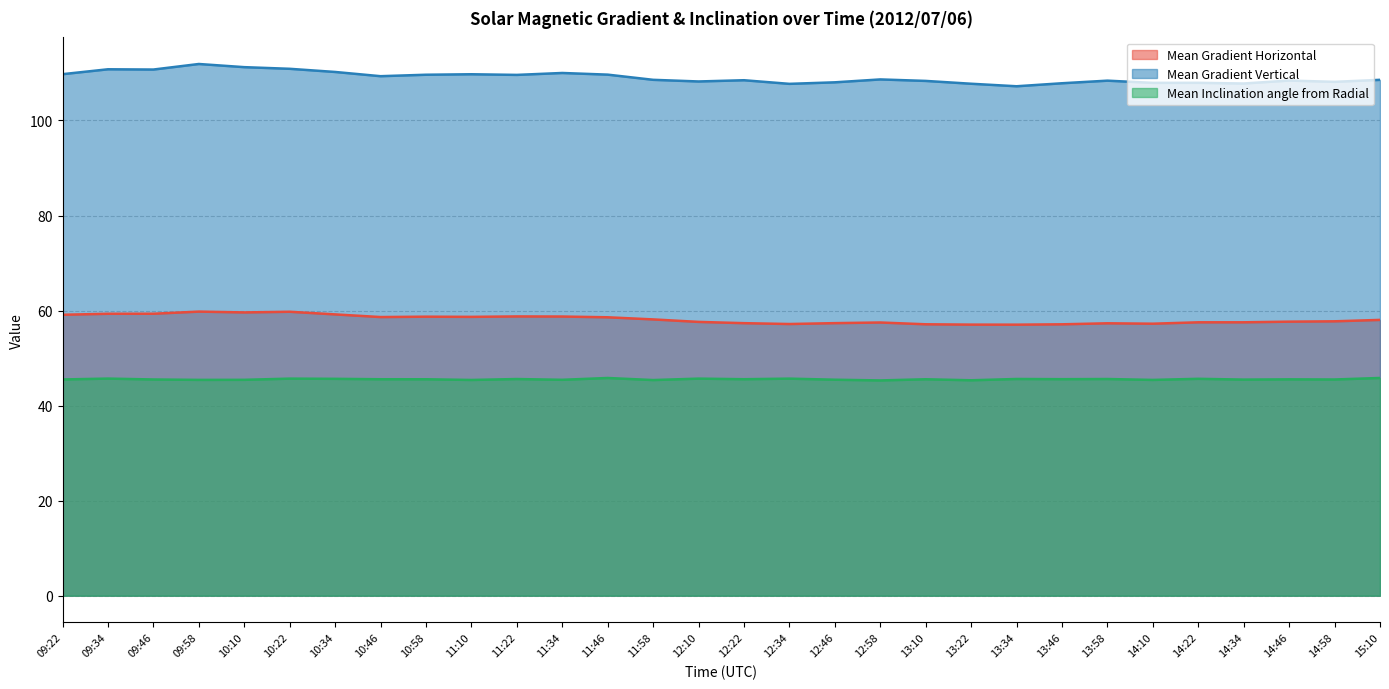

What are all the series names shown in the legend?

Mean Gradient Horizontal, Mean Gradient Vertical, Mean Inclination angle from Radial